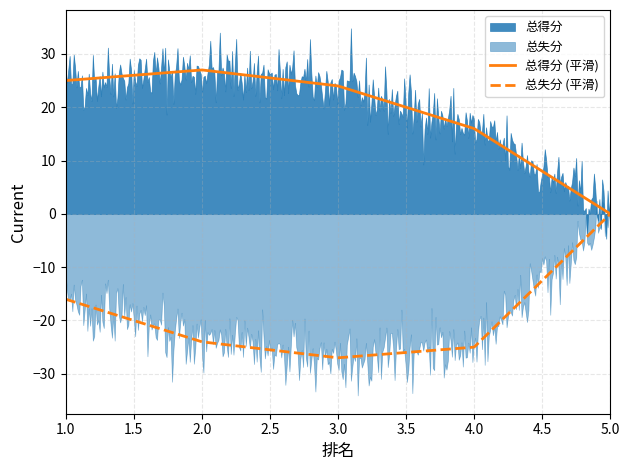

What is the sum of the 总得分 values at 5 and 2?

27